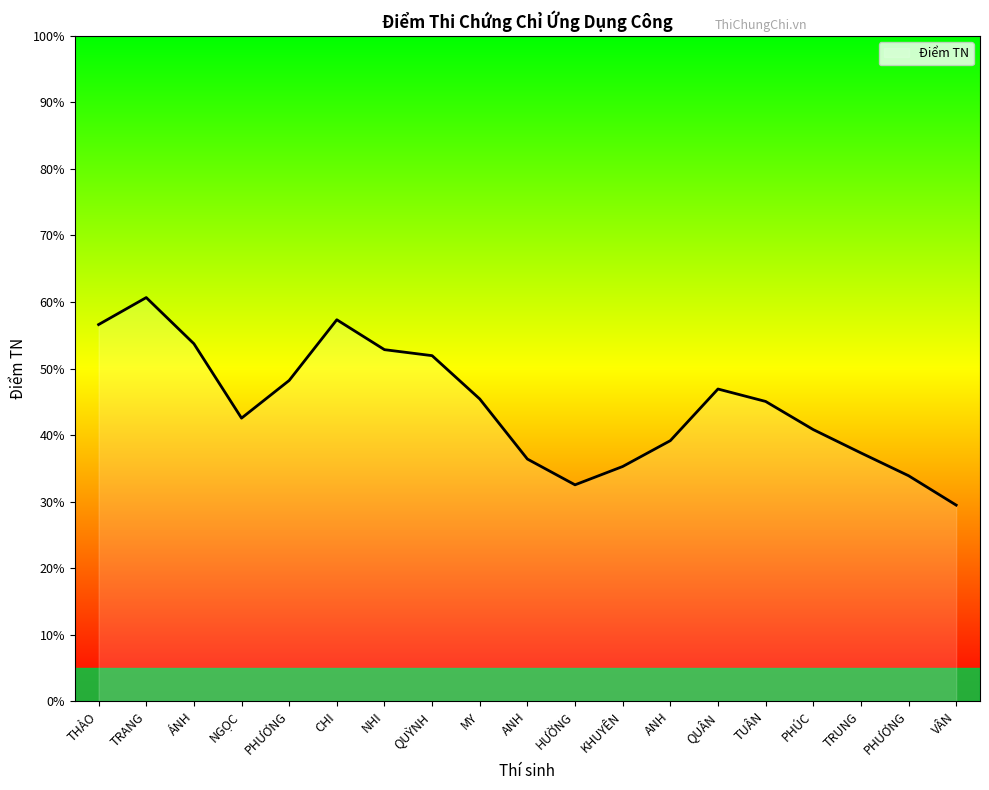

What is the label of the 4th point from the right?

PHÚC